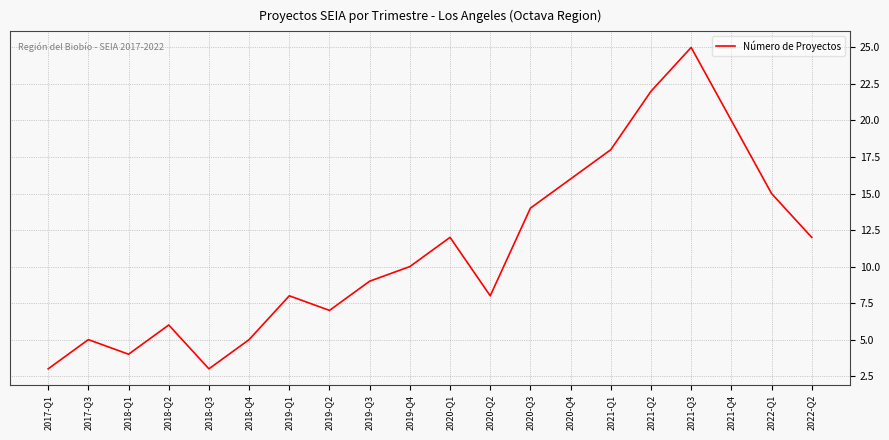

How many lines are shown in the chart?

1